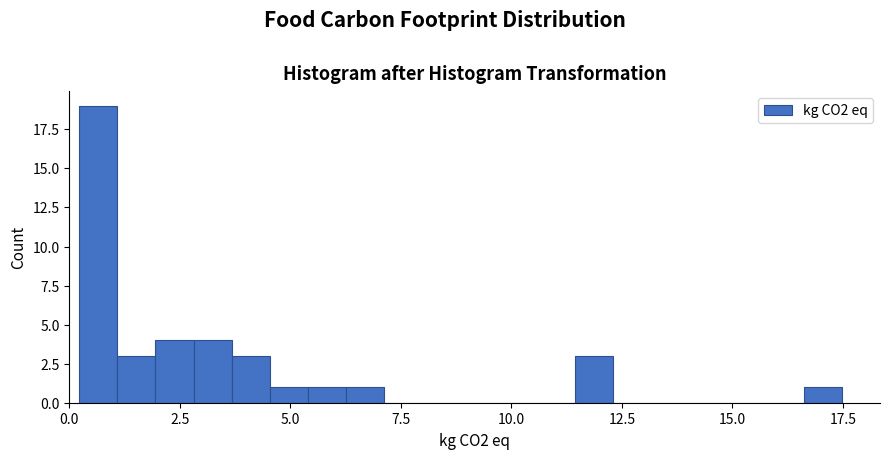

Around what value on the x-axis is the tallest bar? Give the approximate position of its centre, as read against the axis.

0.5